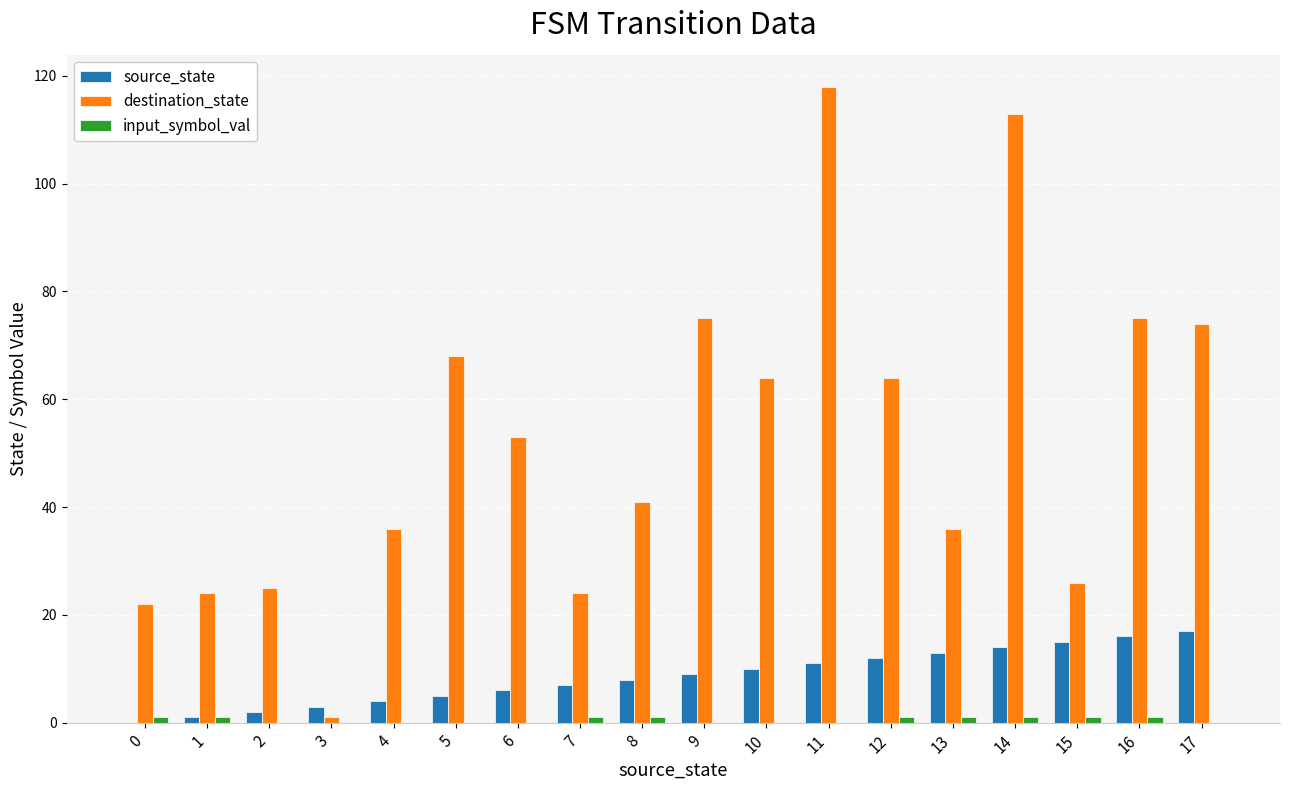

Between 1 and 5, which series saw the biggest shift?

destination_state